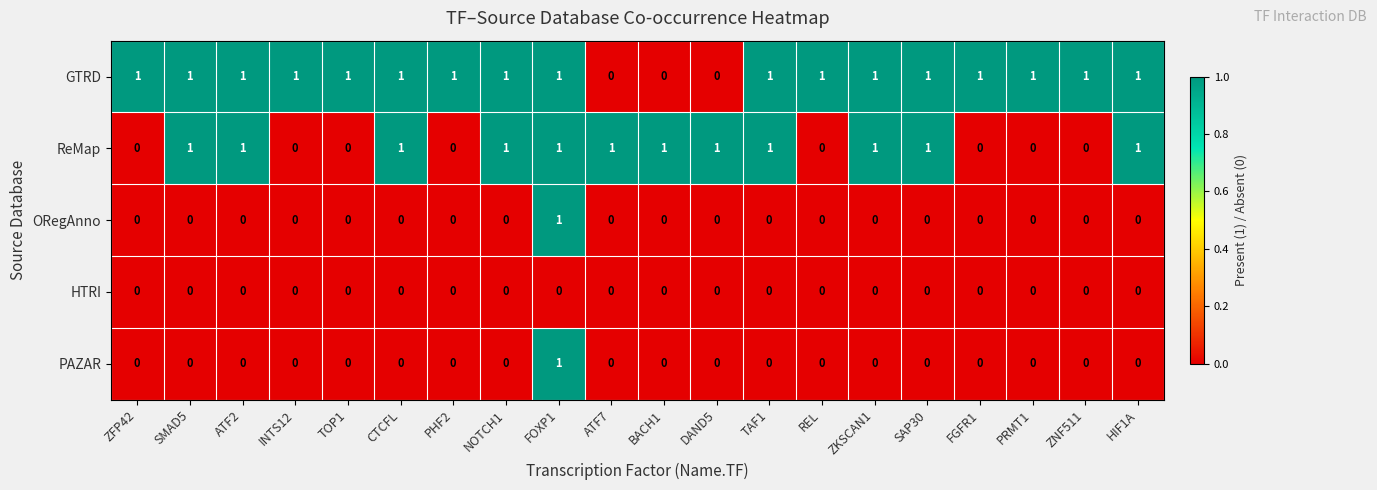

Between SMAD5 and FGFR1, which series saw the biggest shift?

ReMap